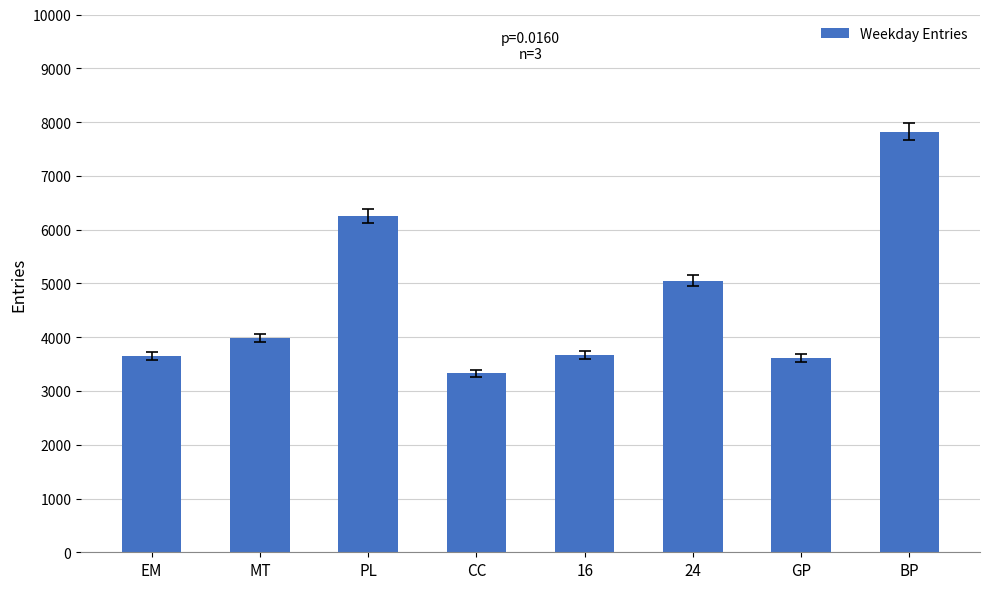

What is the sum of the values at GP and BP?

11438.4